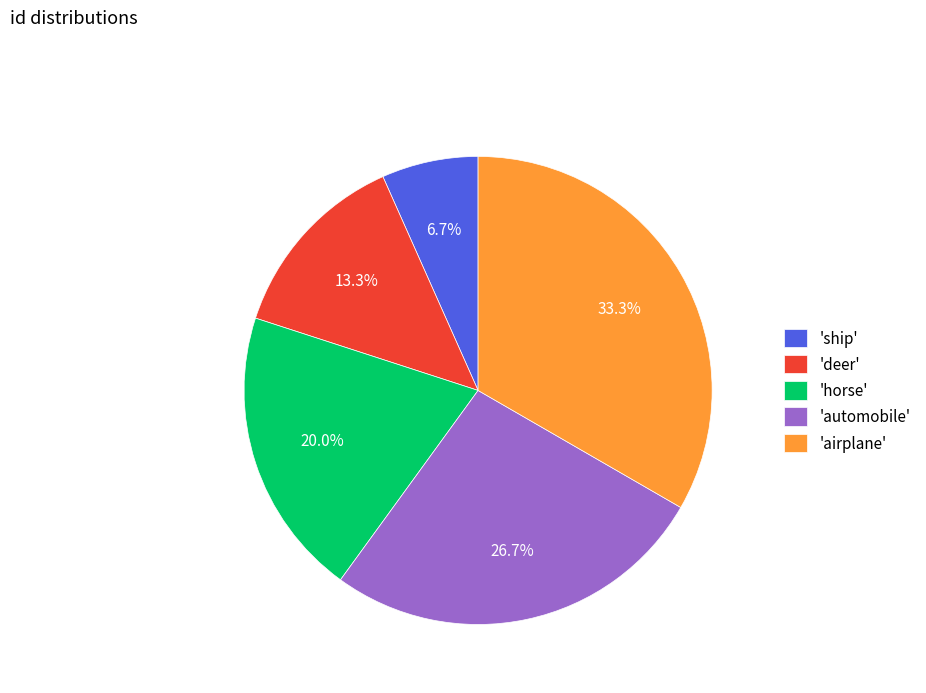

How many slices are in this pie chart?

5